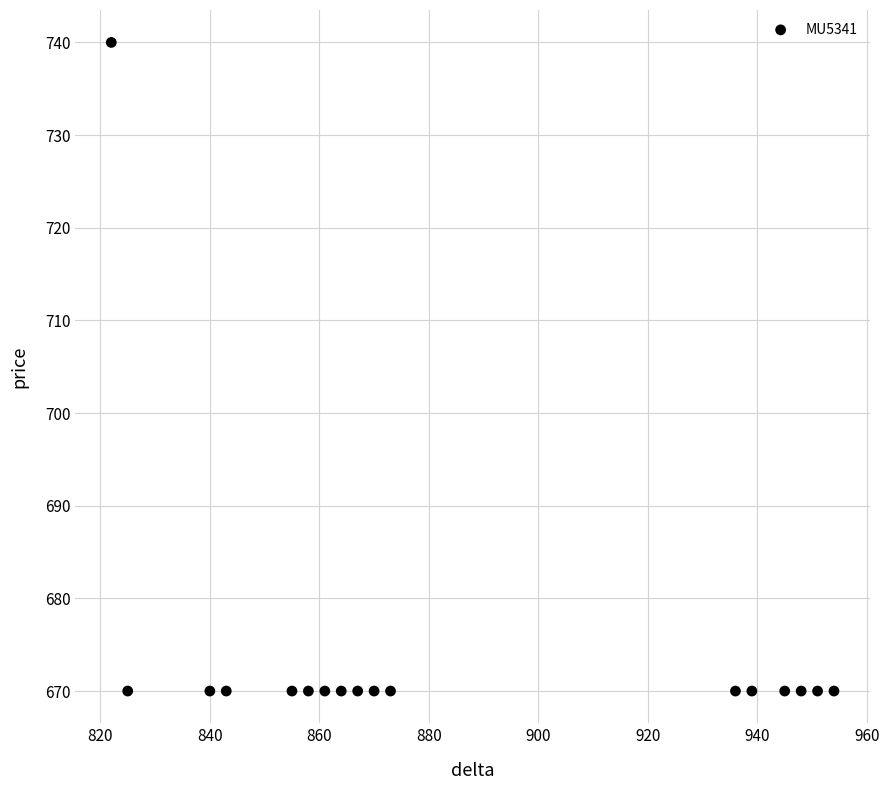

What is the range of Y values (max minus min)?

70